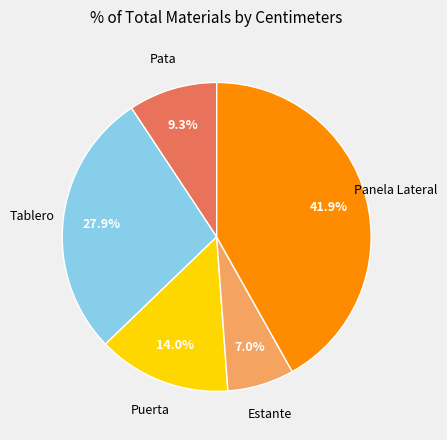

How many segments does this pie chart have?

5